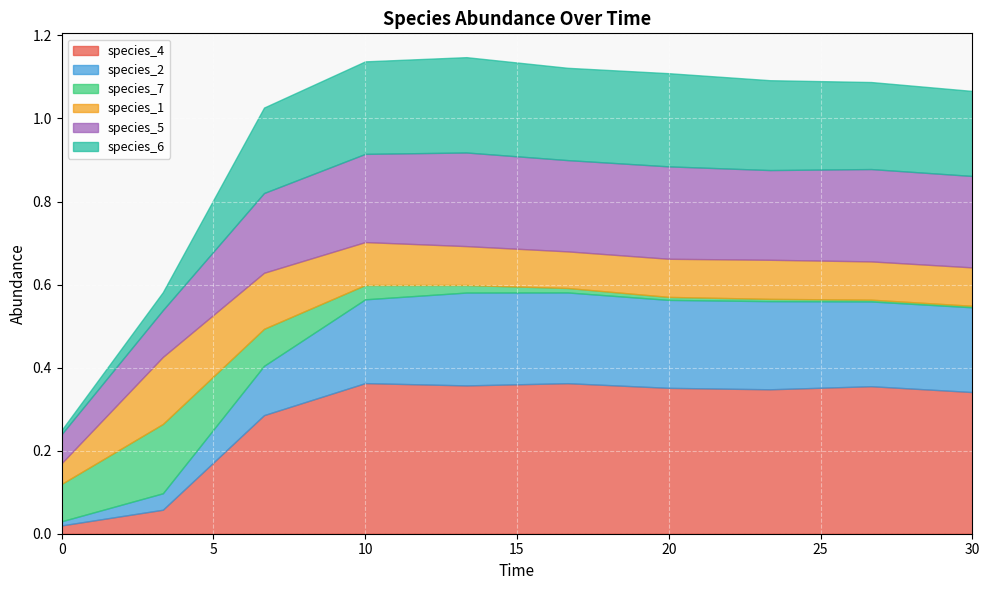

Reading right to left, what are all the values shown in this chart?

species_4: 9=0.3	8=0.4	7=0.3	6=0.4	5=0.4	4=0.4	3=0.4	2=0.3	1=0.1	0=0.0
species_2: 9=0.2	8=0.2	7=0.2	6=0.2	5=0.2	4=0.2	3=0.2	2=0.1	1=0.0	0=0.0
species_7: 9=0.0	8=0.0	7=0.0	6=0.0	5=0.0	4=0.0	3=0.0	2=0.1	1=0.2	0=0.1
species_1: 9=0.1	8=0.1	7=0.1	6=0.1	5=0.1	4=0.1	3=0.1	2=0.1	1=0.2	0=0.1
species_5: 9=0.2	8=0.2	7=0.2	6=0.2	5=0.2	4=0.2	3=0.2	2=0.2	1=0.1	0=0.1
species_6: 9=0.2	8=0.2	7=0.2	6=0.2	5=0.2	4=0.2	3=0.2	2=0.2	1=0.0	0=0.0